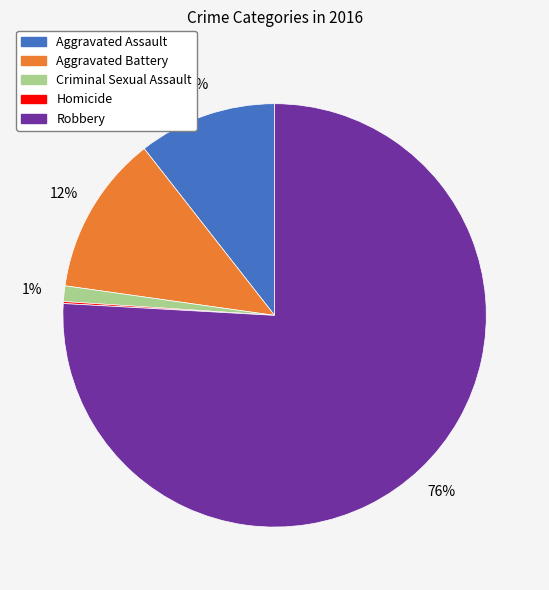

What is the majority slice?

Robbery